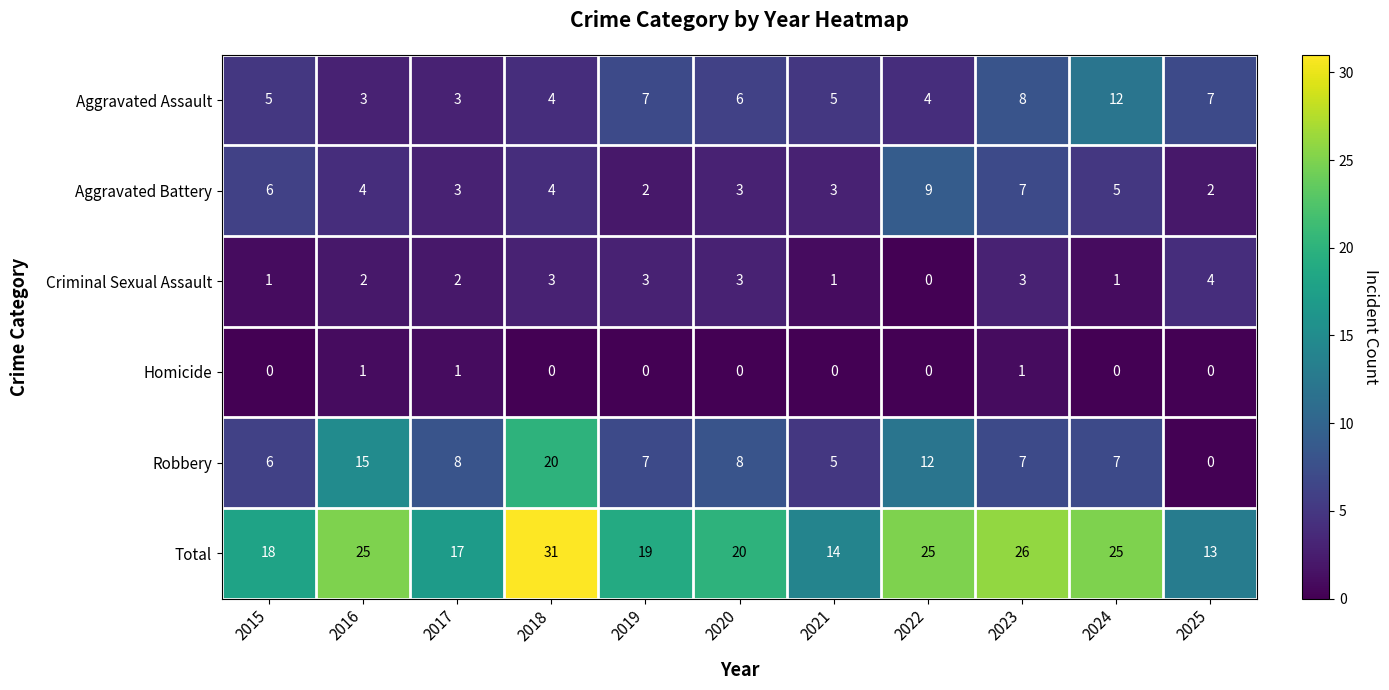

How many series are shown in this chart?

6